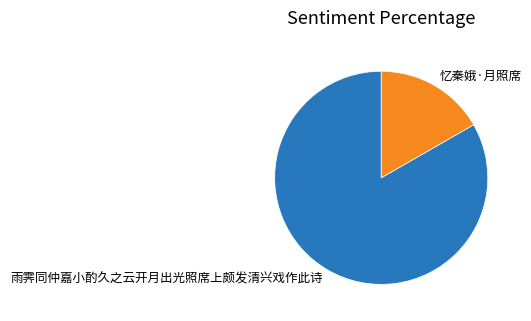

Which slice is the largest?

雨霁同仲嘉小酌久之云开月出光照席上颇发清兴戏作此诗